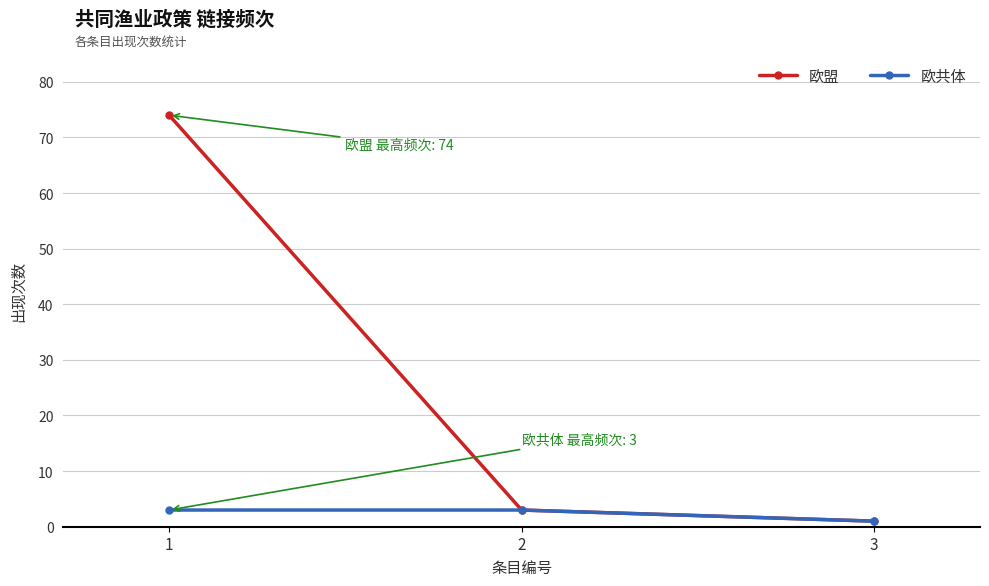

Which series has the largest range (max minus min)?

欧盟